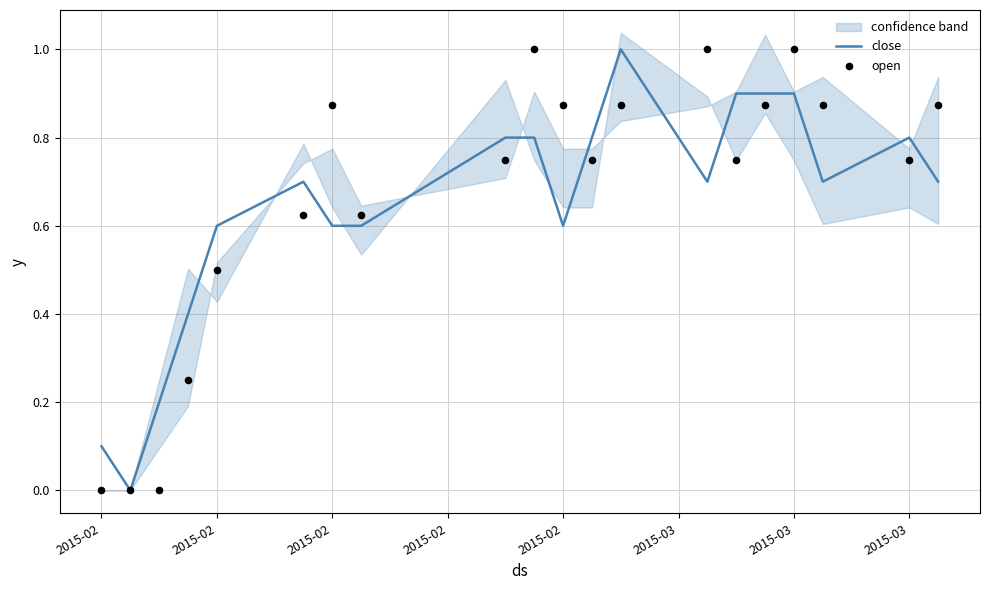

Which series contains the lowest Y value?

close